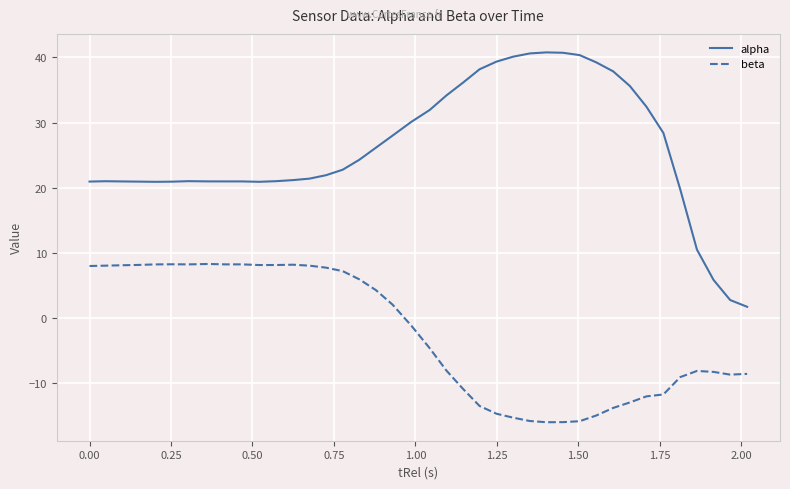

Rank the series by their maximum value, from lowest to highest.

beta, alpha